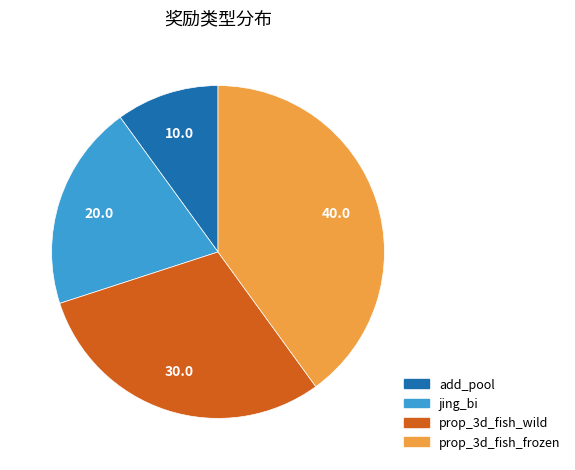

Approximately how many times larger is the value at jing_bi compared to prop_3d_fish_frozen?

0.5